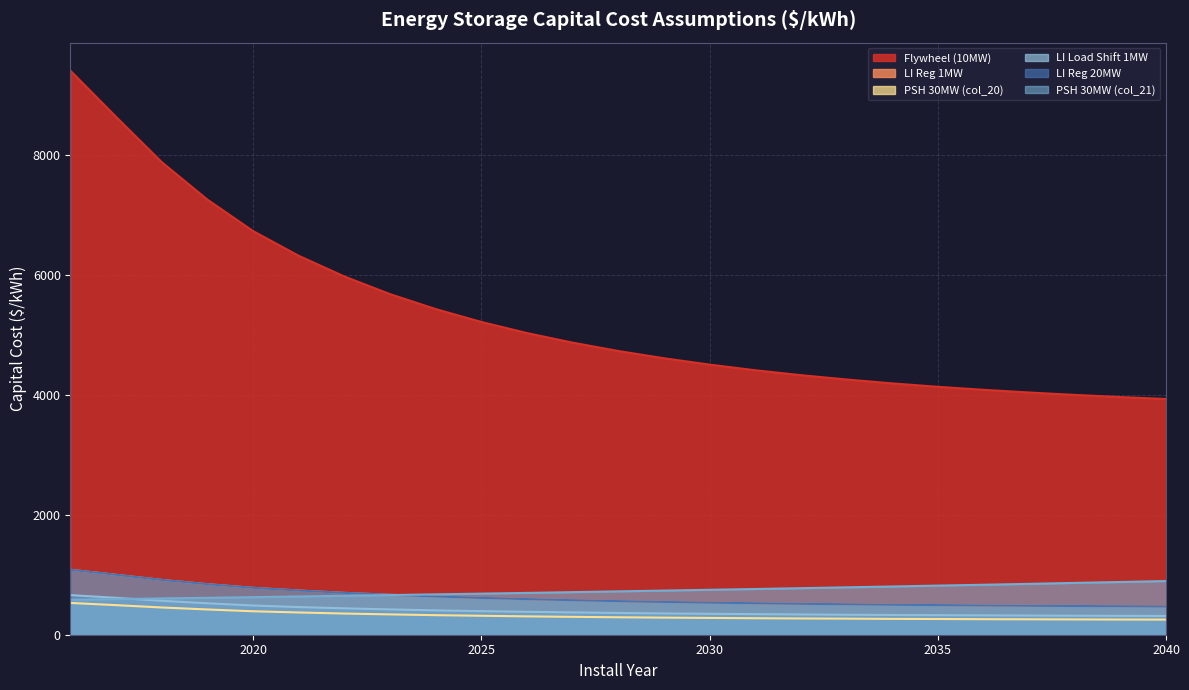

At 2023, list the series in order from largest to smallest.

Flywheel (10MW), LI Reg 1MW, LI Reg 20MW, PSH 30MW (col_21), LI Load Shift 1MW, PSH 30MW (col_20)